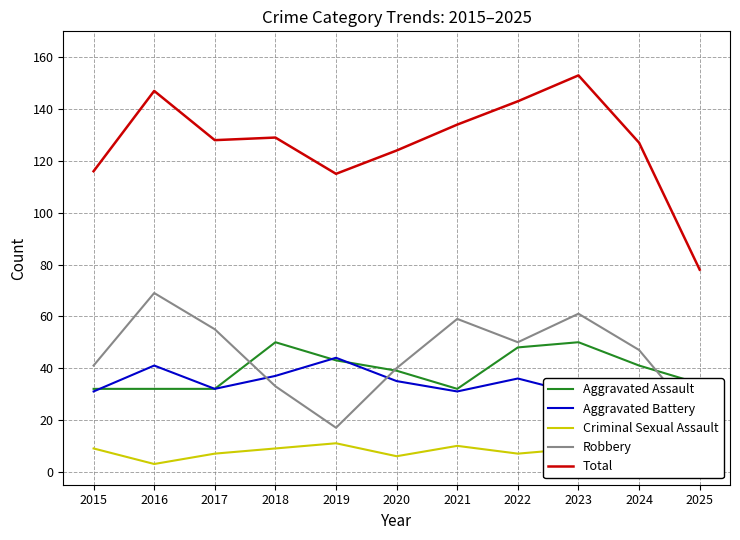

Count the number of data series in this chart.

5